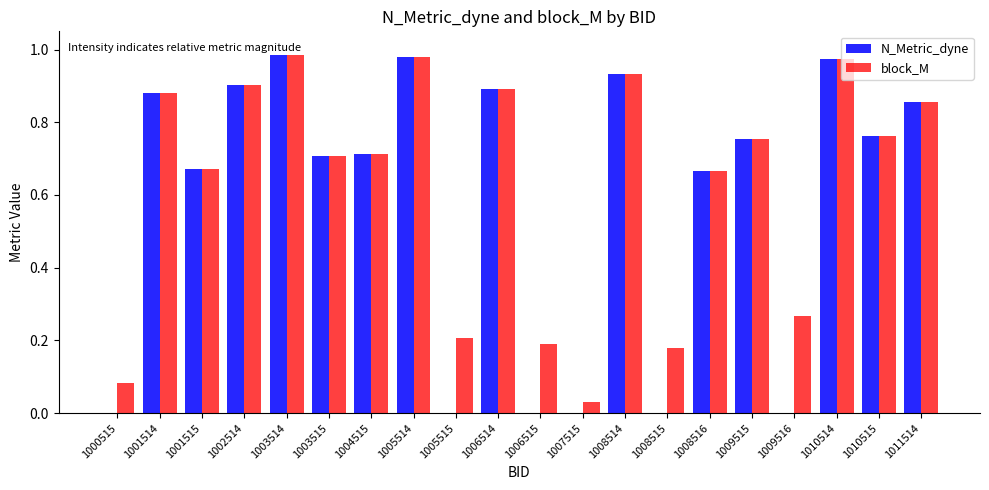

Is it true that N_Metric_dyne equals 1.6 at 1010514?

False